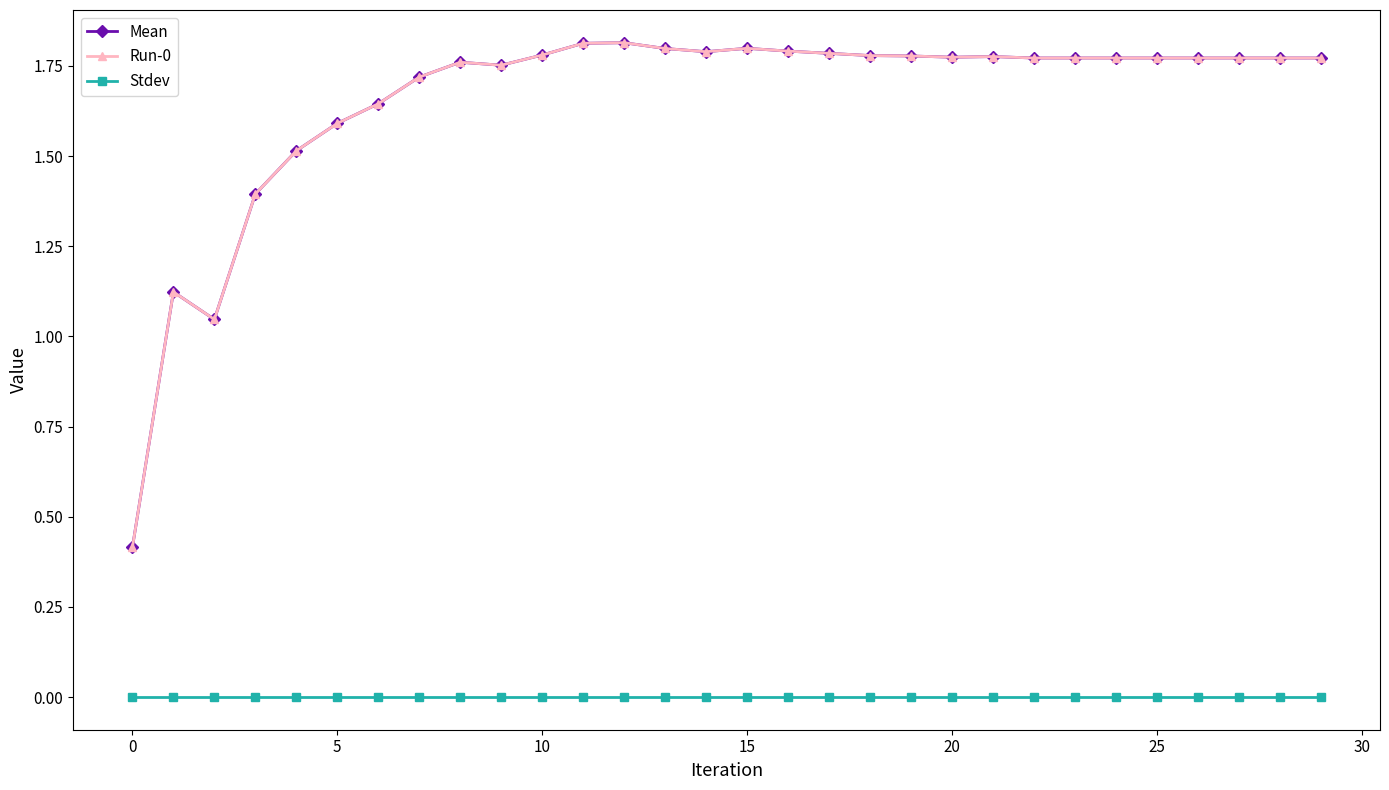

True or false: Mean and Run-0 intersect in this chart.

False